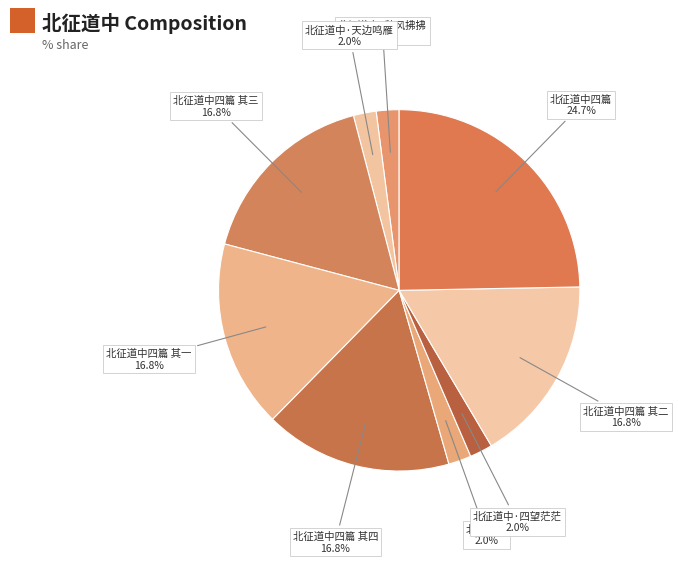

Count the number of slices in the pie.

9